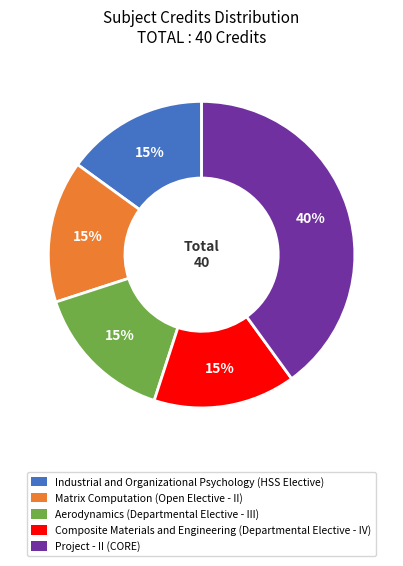

The Composite Materials and Engineering slice represents 9% of the pie. True or false?

False